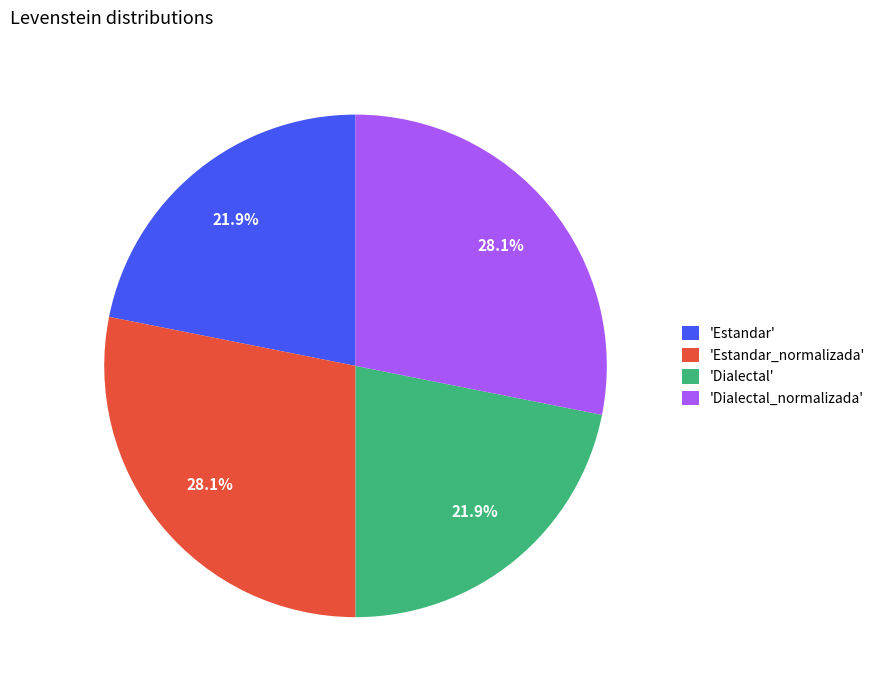

Approximately how many times larger is the value at 'Estandar' compared to 'Estandar_normalizada'?

0.8